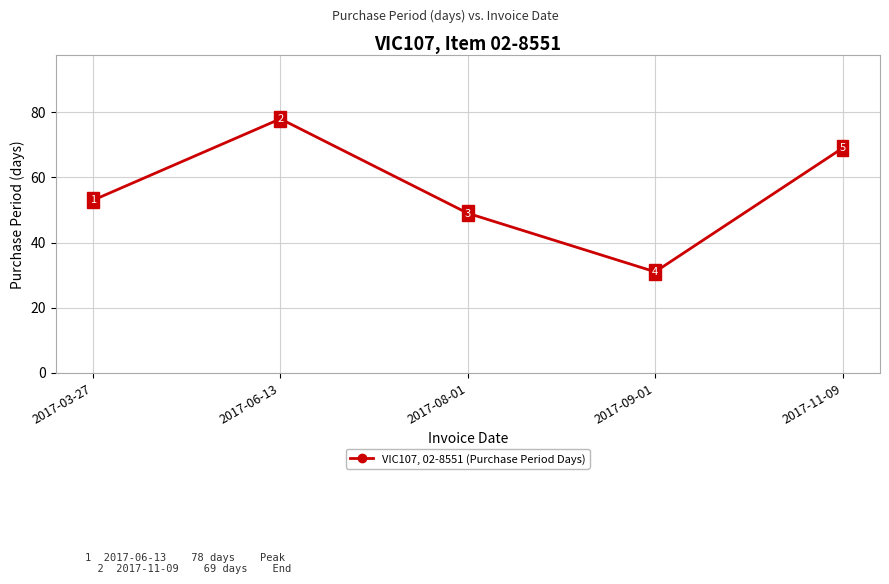

What is the average value?

56